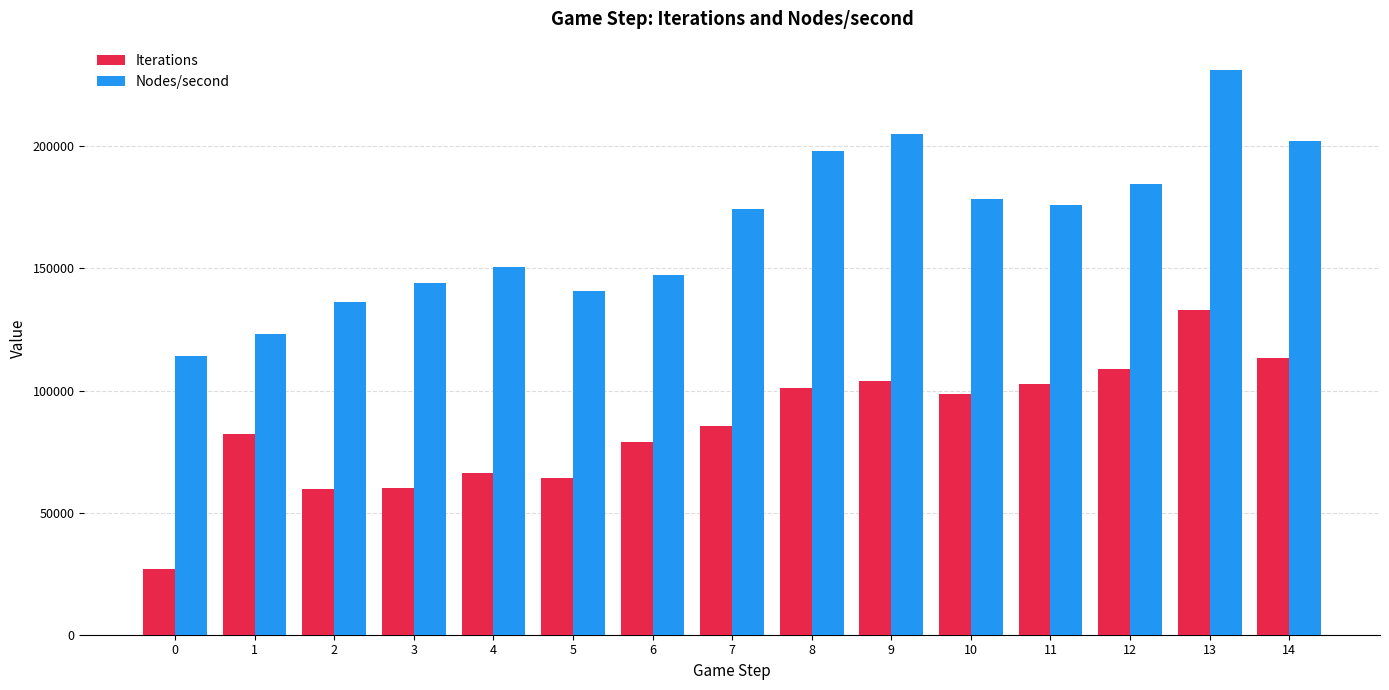

At 11, list the series in order from largest to smallest.

Nodes/second, Iterations